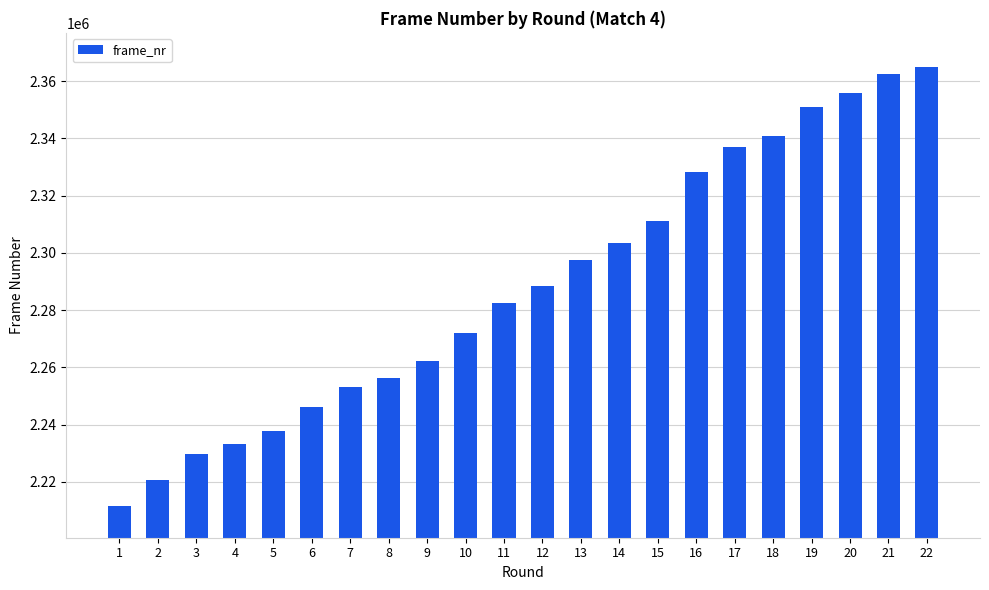

What is the sum of the values at 16 and 18?

4669172